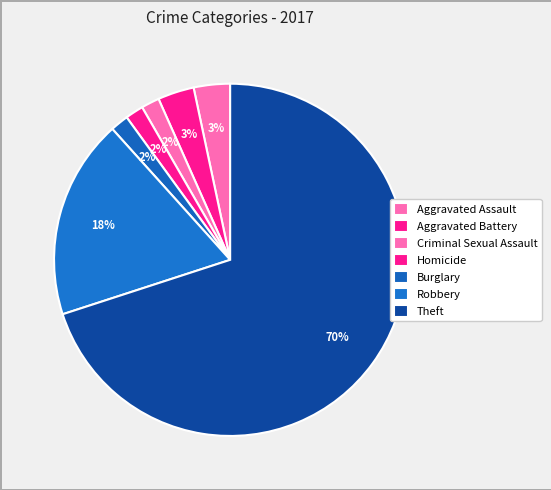

Which slice represents more than half of the pie?

Theft